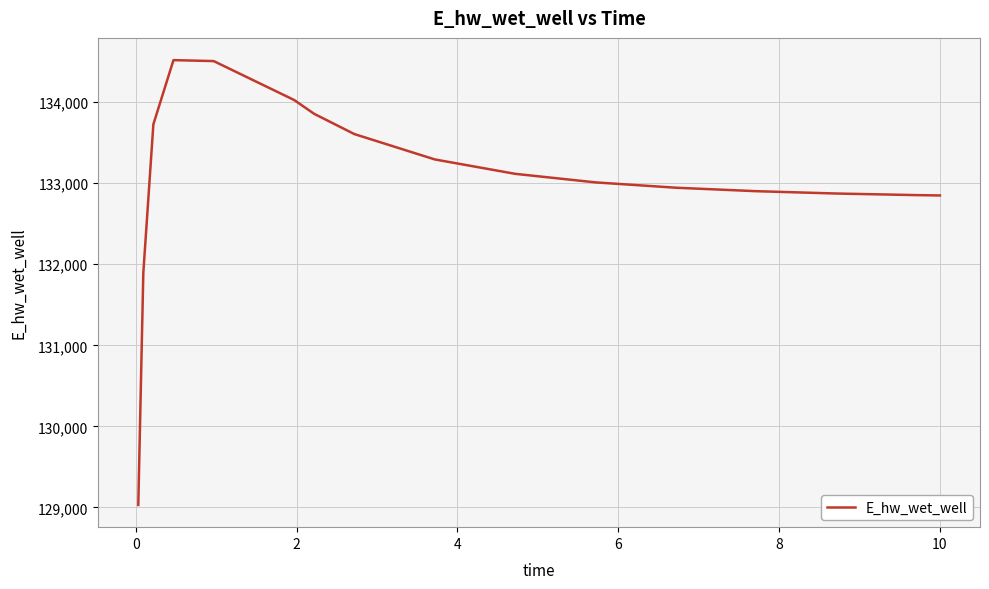

What is the greatest value displayed?

134519.9